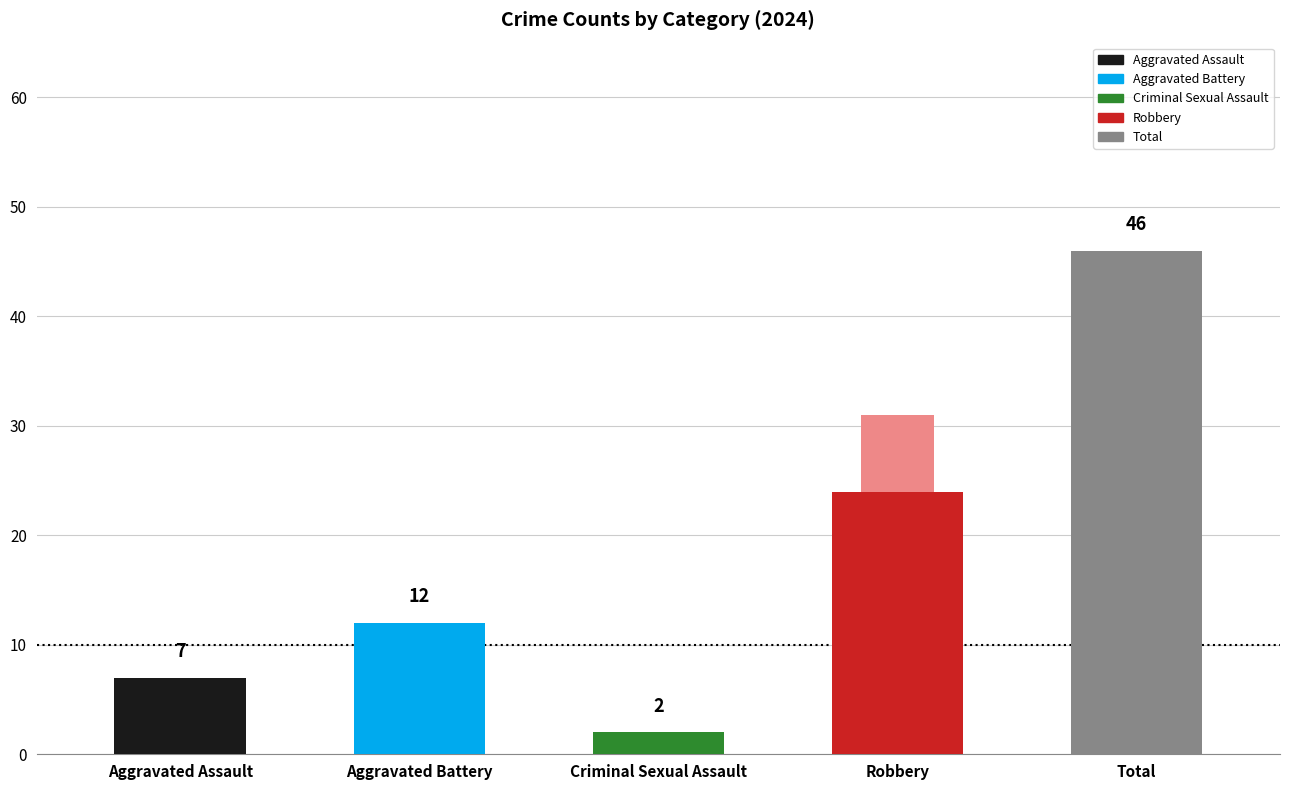

At which category does the chart reach its minimum across all series?

Criminal Sexual Assault